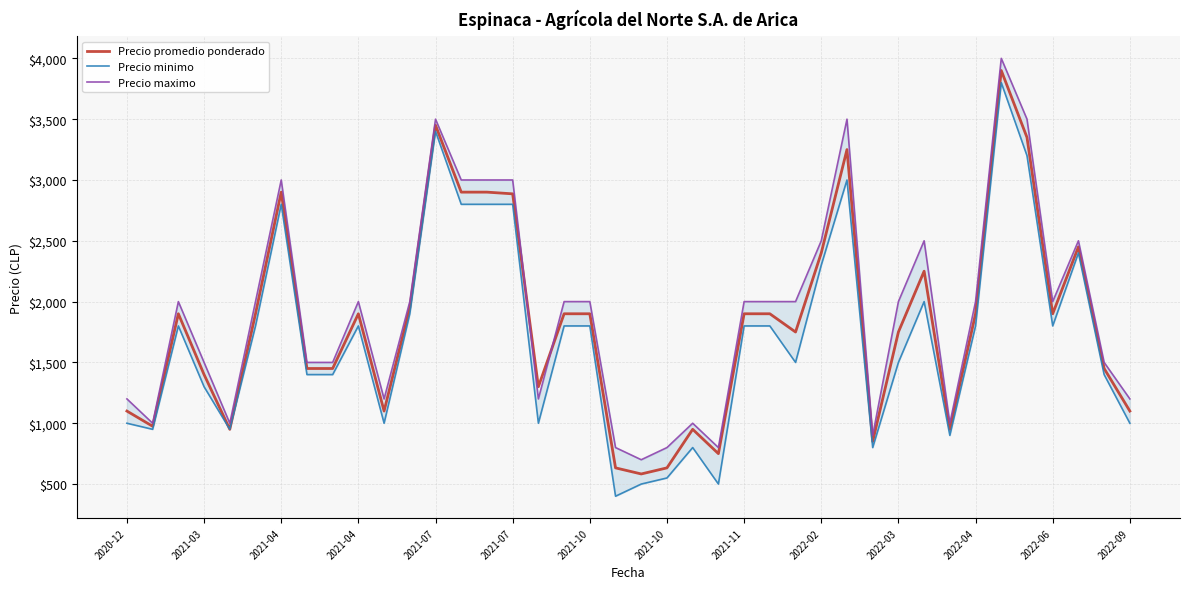

Where is Precio maximo nearest to the value 2350?

2022-02